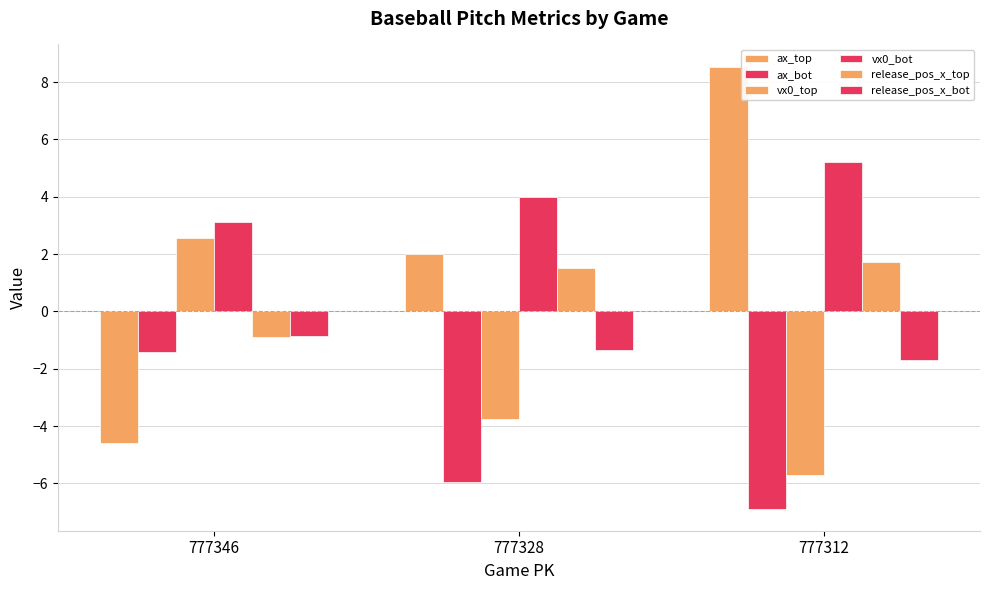

What is the sum of all release_pos_x_top values?

2.3